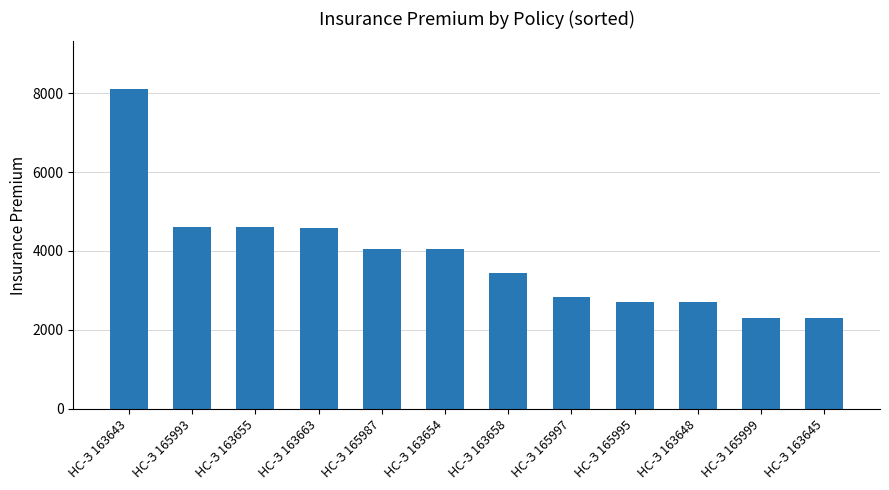

How many bars are there in total?

12